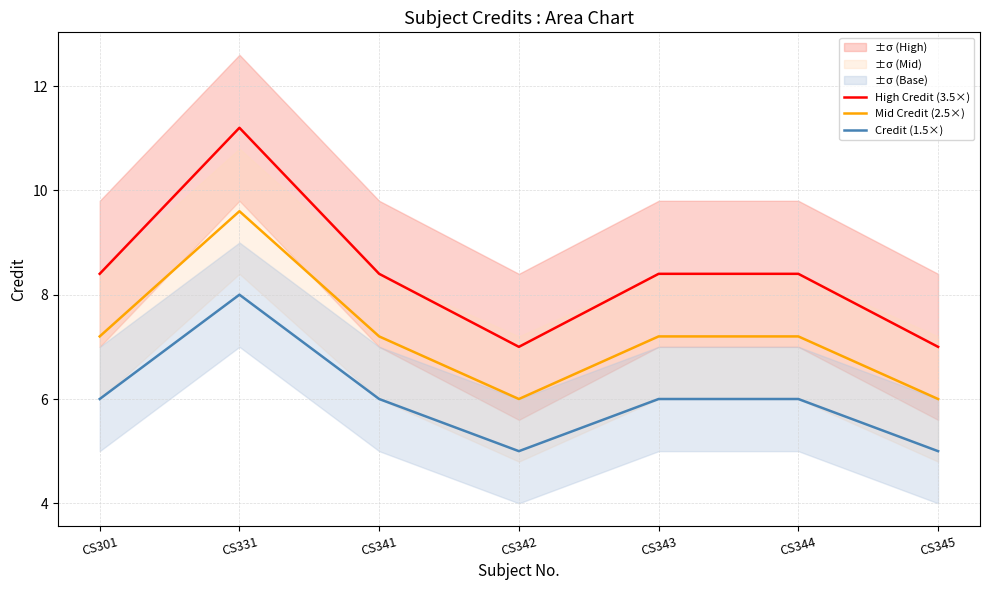

Which label corresponds to the largest value in the chart?

CS331